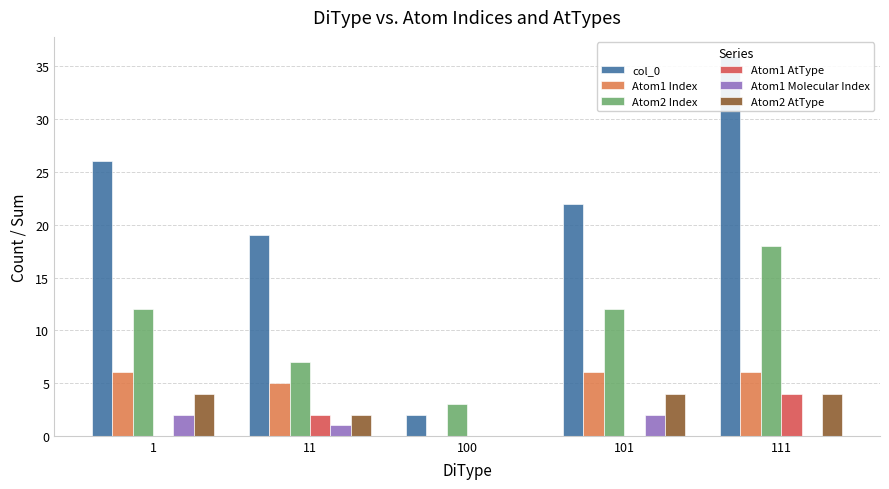

Count the Atom2 AtType values in the range 2 to 4.

4